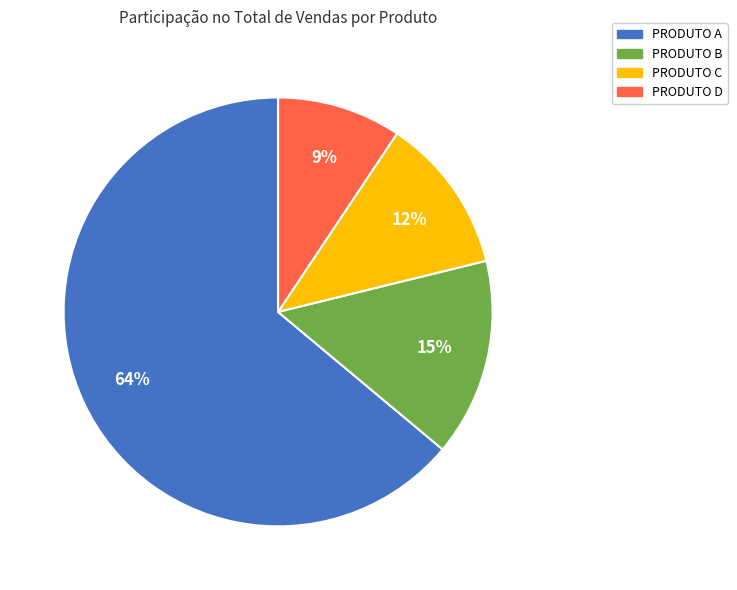

Is it true that PRODUTO D is 9% of the pie?

True